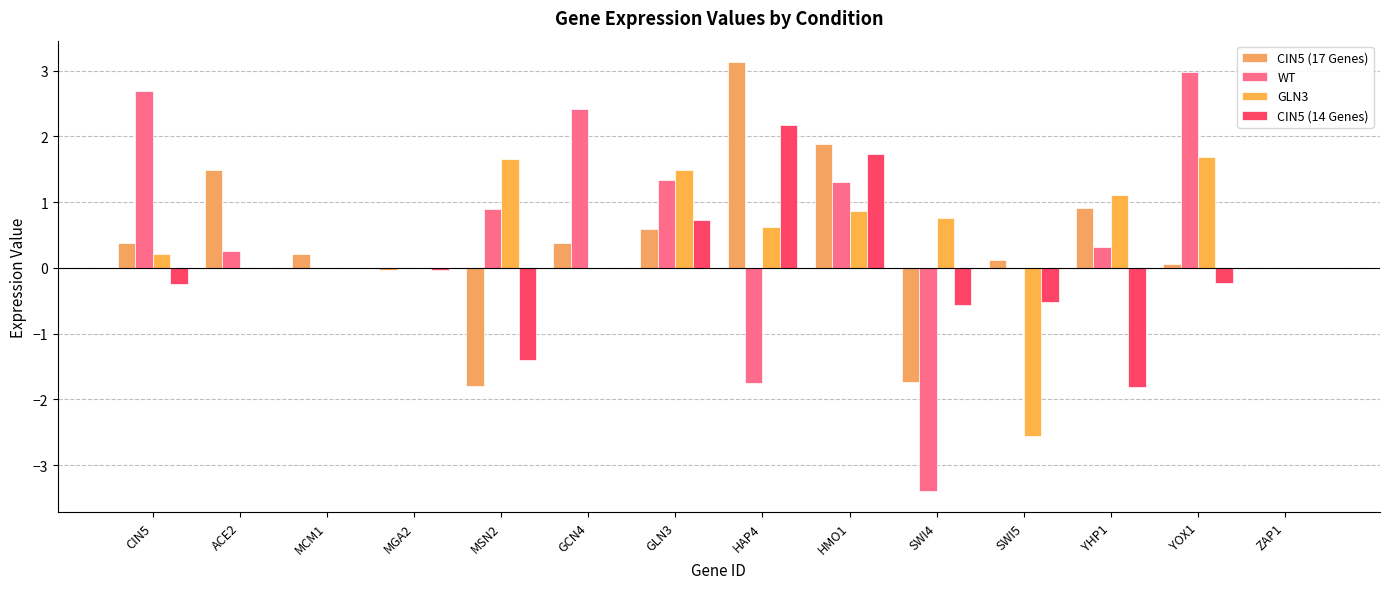

Is it true that CIN5 (17 Genes) equals 0.4 at MCM1?

False